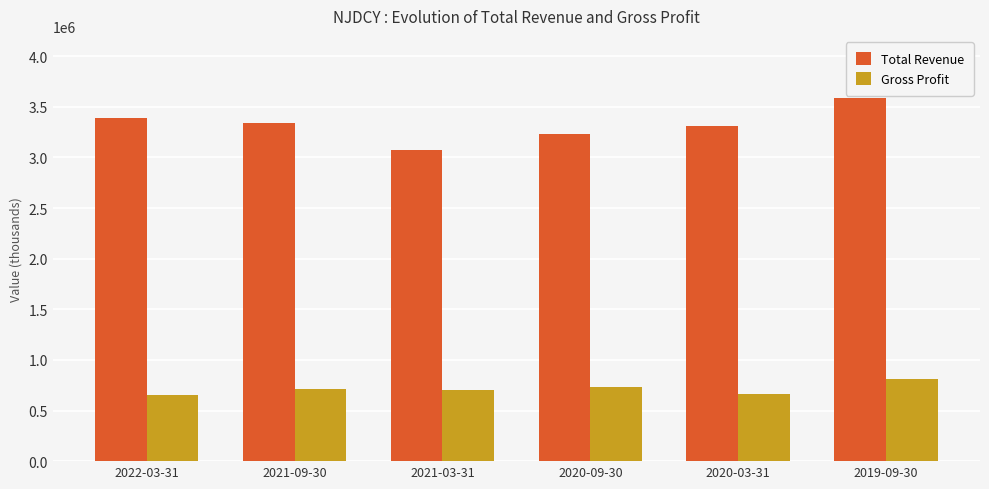

What is the minimum value shown in the chart?

655900